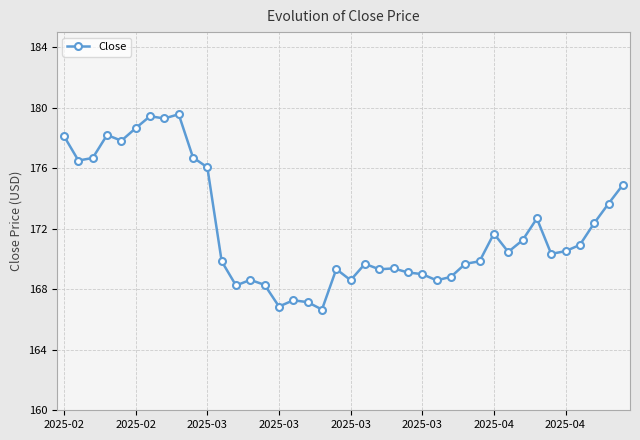

True or false: the data has more than 2 interior local peaks.

True